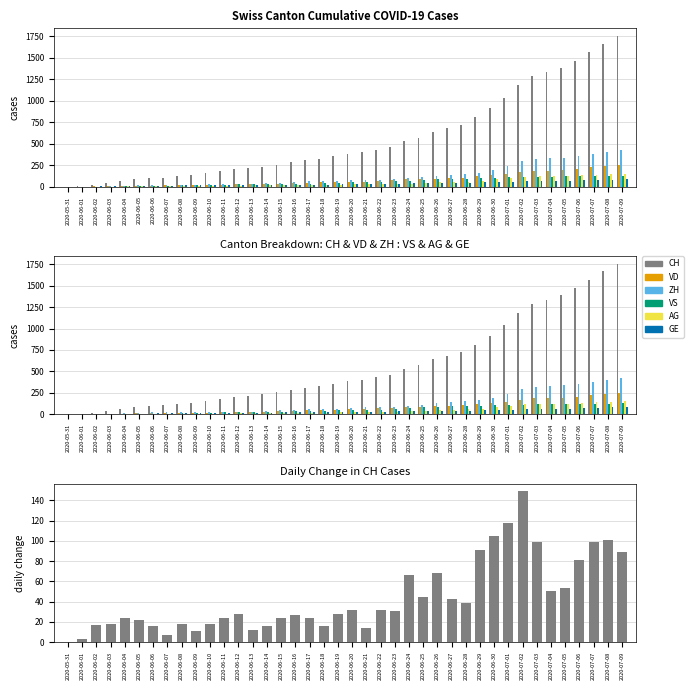

Reading left to right, extract all data points from this chart.

CH: 0	3	20	38	62	84	100	107	125	136	154	178	206	218	234	258	285	309	325	353	385	399	431	462	528	572	640	683	722	813	918	1036	1185	1284	1334	1387	1468	1567	1668	1757
VD: 0	0	4	6	9	11	13	15	16	19	20	24	31	31	32	35	43	48	50	56	58	60	71	77	86	89	95	97	105	121	138	147	172	185	188	195	208	224	240	252
ZH: 0	0	2	5	13	19	23	23	23	23	26	28	30	33	38	45	52	62	67	68	75	80	83	87	103	111	130	142	153	162	190	238	294	317	330	338	357	382	405	424
VS: 0	1	2	2	4	6	7	9	14	15	19	23	27	27	27	32	36	37	38	46	50	52	56	62	72	80	88	92	93	101	105	108	112	116	118	120	123	126	126	128
AG: 0	0	0	1	3	3	5	5	5	7	7	10	13	14	16	17	18	18	21	23	26	26	28	28	35	40	50	55	59	65	88	103	116	120	123	125	132	140	147	153
GE: 0	1	4	6	8	10	13	13	14	14	16	16	20	20	20	22	22	23	23	27	31	31	32	36	38	40	43	43	44	51	55	56	61	63	66	68	75	79	83	91